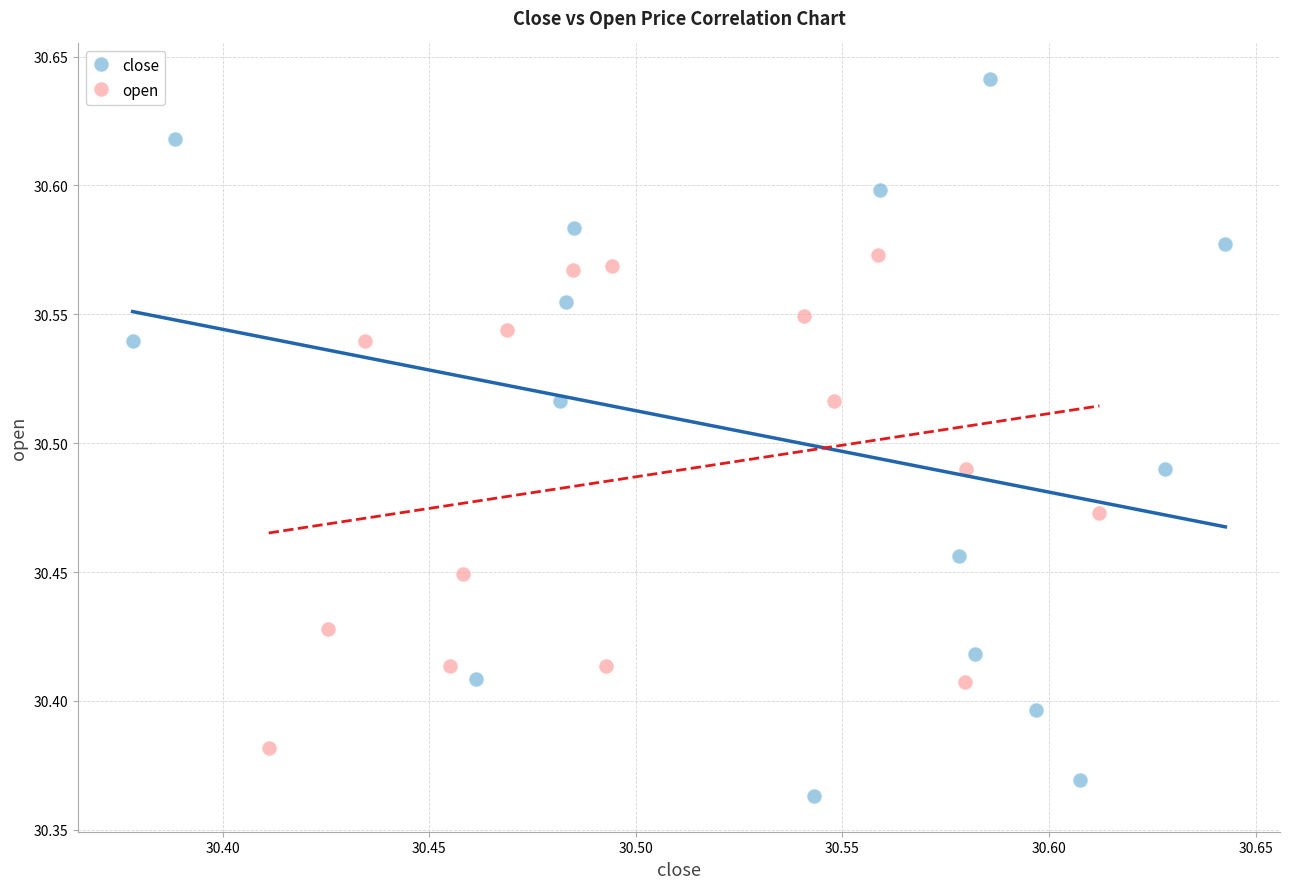

Which series contains the lowest Y value?

close